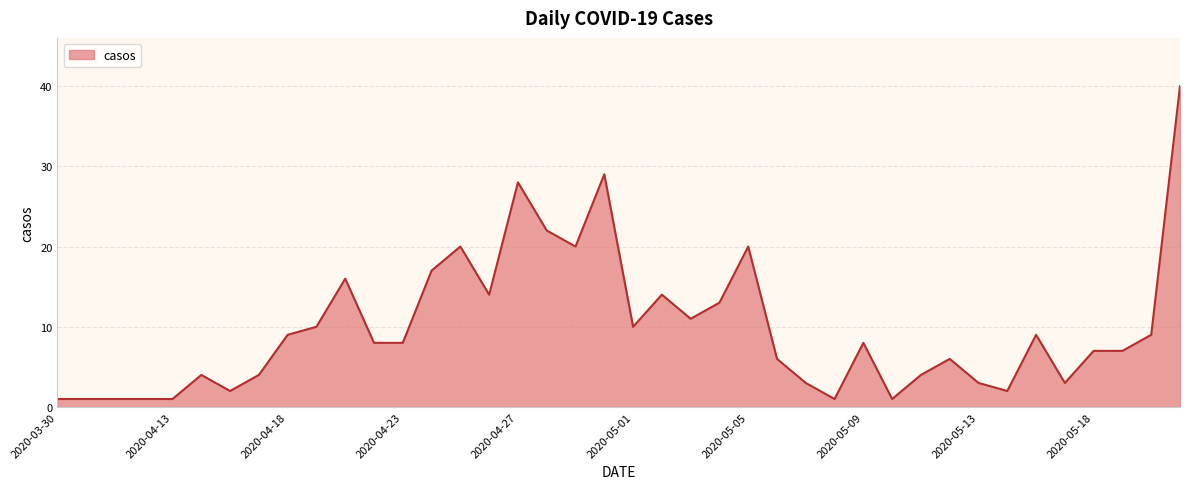

What is the maximum value shown in the chart?

40